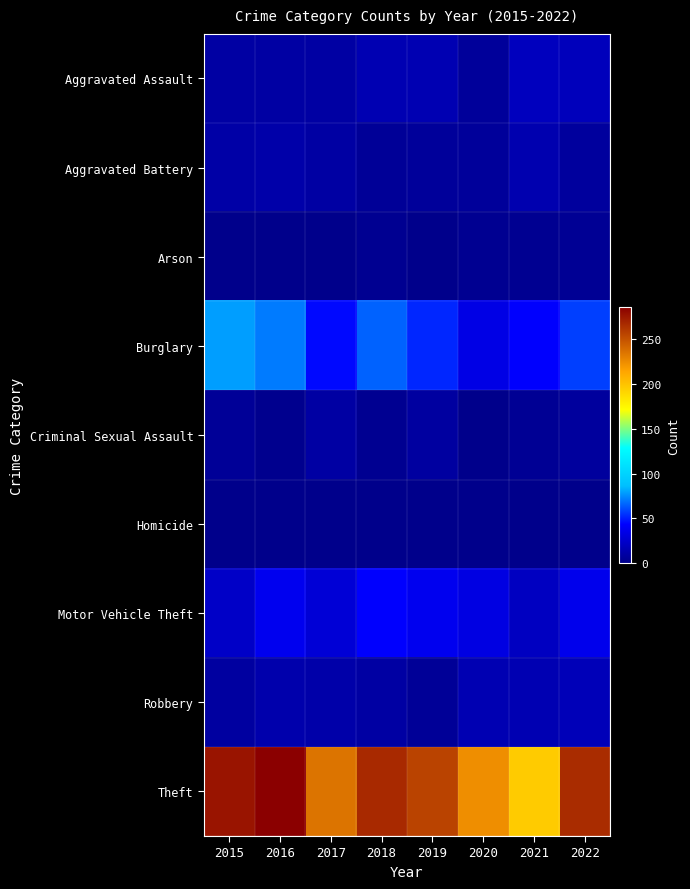

Reading left to right, what are all the values shown in this chart?

Aggravated Assault: 2015=9	2016=9	2017=10	2018=15	2019=15	2020=6	2021=19	2022=18
Aggravated Battery: 2015=11	2016=12	2017=9	2018=5	2019=6	2020=6	2021=14	2022=7
Arson: 2015=1	2016=0	2017=1	2018=3	2019=1	2020=3	2021=3	2022=4
Burglary: 2015=79	2016=71	2017=45	2018=65	2019=52	2020=34	2021=43	2022=58
Criminal Sexual Assault: 2015=5	2016=2	2017=9	2018=3	2019=8	2020=1	2021=4	2022=7
Homicide: 2015=0	2016=1	2017=1	2018=0	2019=0	2020=1	2021=0	2022=0
Motor Vehicle Theft: 2015=23	2016=37	2017=29	2018=43	2019=37	2020=33	2021=21	2022=36
Robbery: 2015=8	2016=13	2017=12	2018=9	2019=5	2020=15	2021=15	2022=17
Theft: 2015=276	2016=286	2017=235	2018=268	2019=256	2020=224	2021=196	2022=266